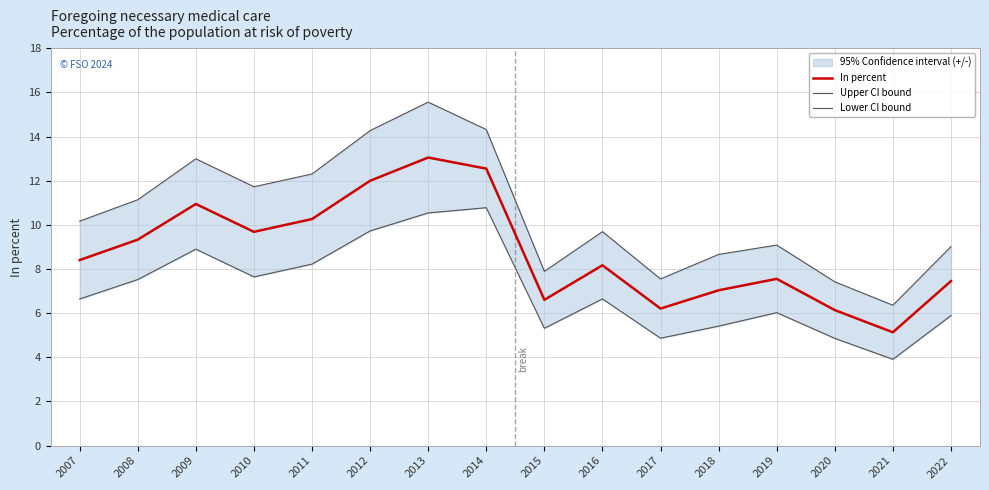

List the series in order of their peak value, lowest first.

Lower CI bound, In percent, Upper CI bound